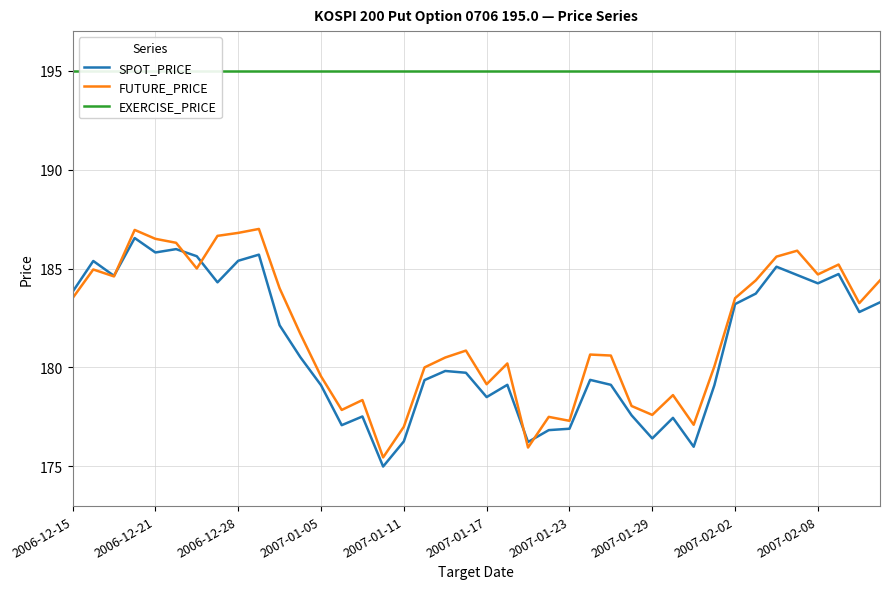

How many data points does each series have?

40